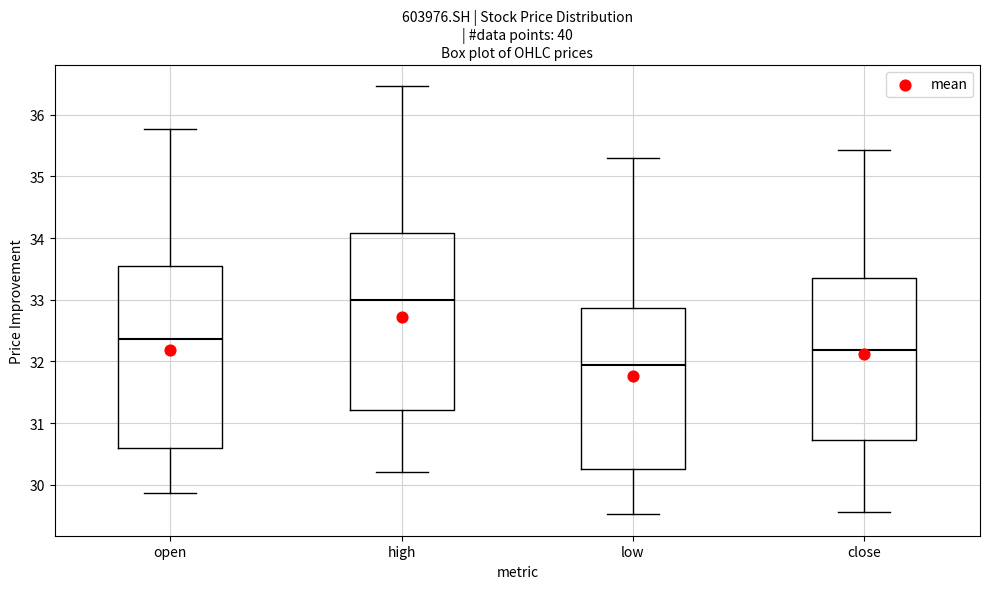

Reading left to right, transcribe this box plot: for each box, give where its median line is, the range the box spans, and where its two whiskers end, as read against the y-axis. The values are not printed on the chart, so give them approximately, as read against the axis.

open: median 32.4, box 30.6 to 33.5, whiskers 29.9 to 35.8
high: median 33.0, box 31.2 to 34.1, whiskers 30.2 to 36.5
low: median 31.9, box 30.3 to 32.9, whiskers 29.5 to 35.3
close: median 32.2, box 30.7 to 33.4, whiskers 29.6 to 35.4